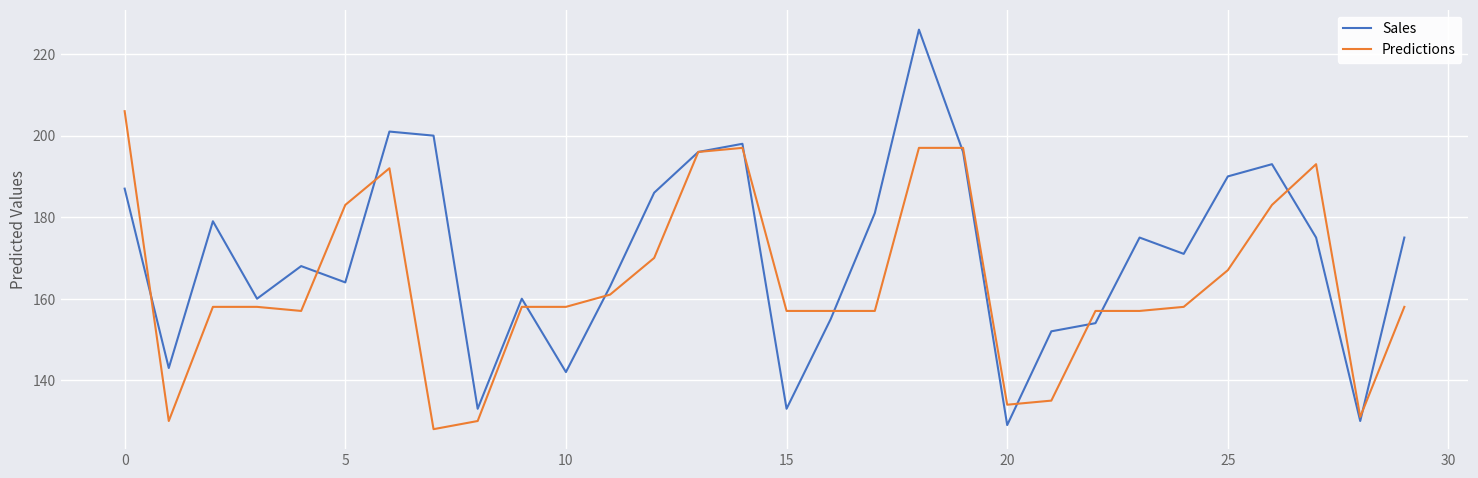

What is the maximum value shown in the chart?

226